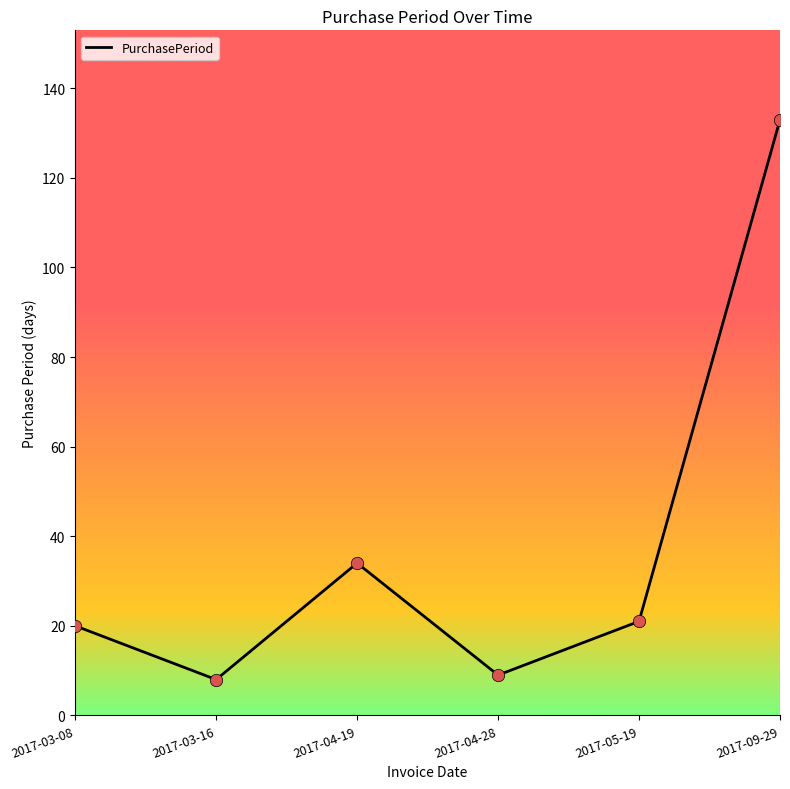

Approximately how many times larger is the value at 2017-04-28 compared to 2017-09-29?

0.1